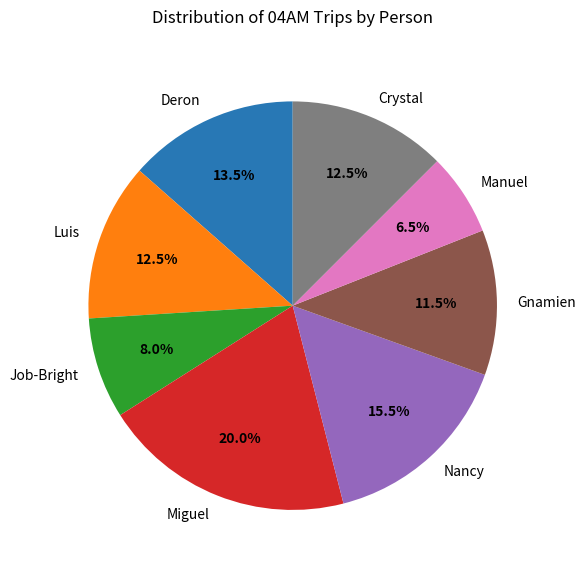

Which category has the smallest portion of the pie?

Manuel